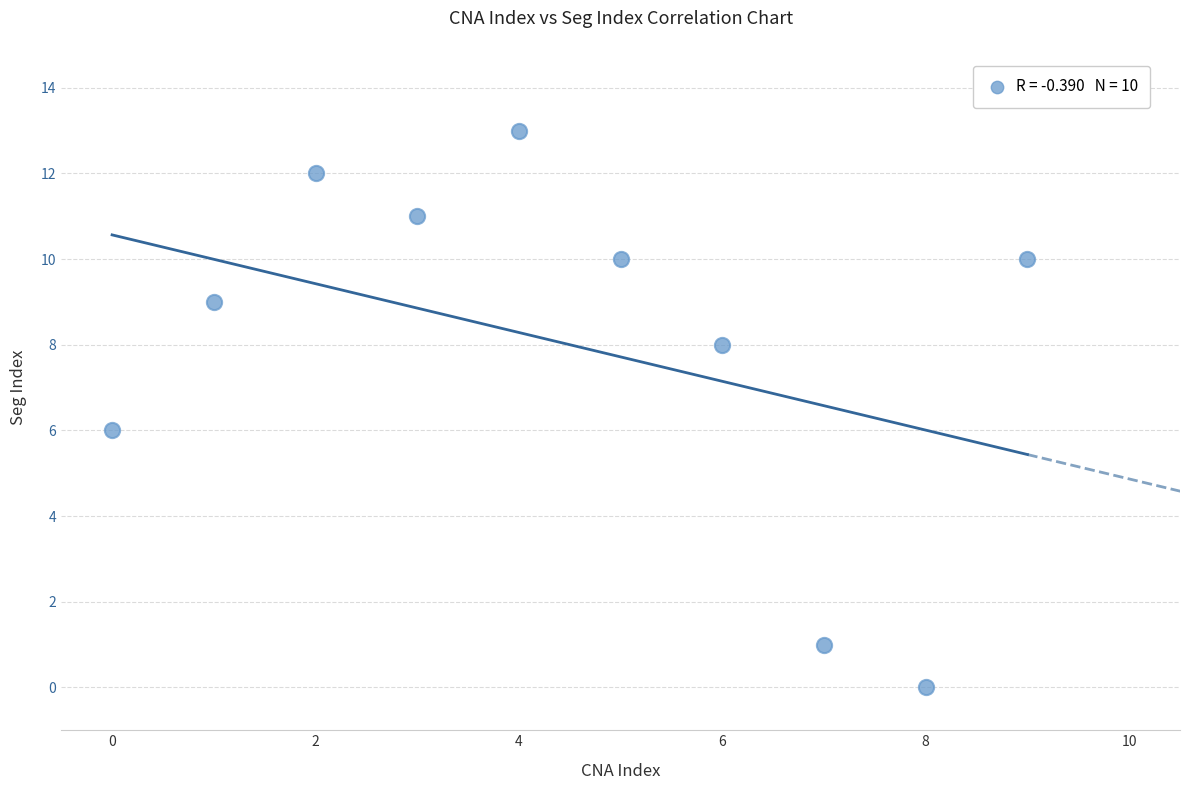

What is the range of Y values (max minus min)?

13